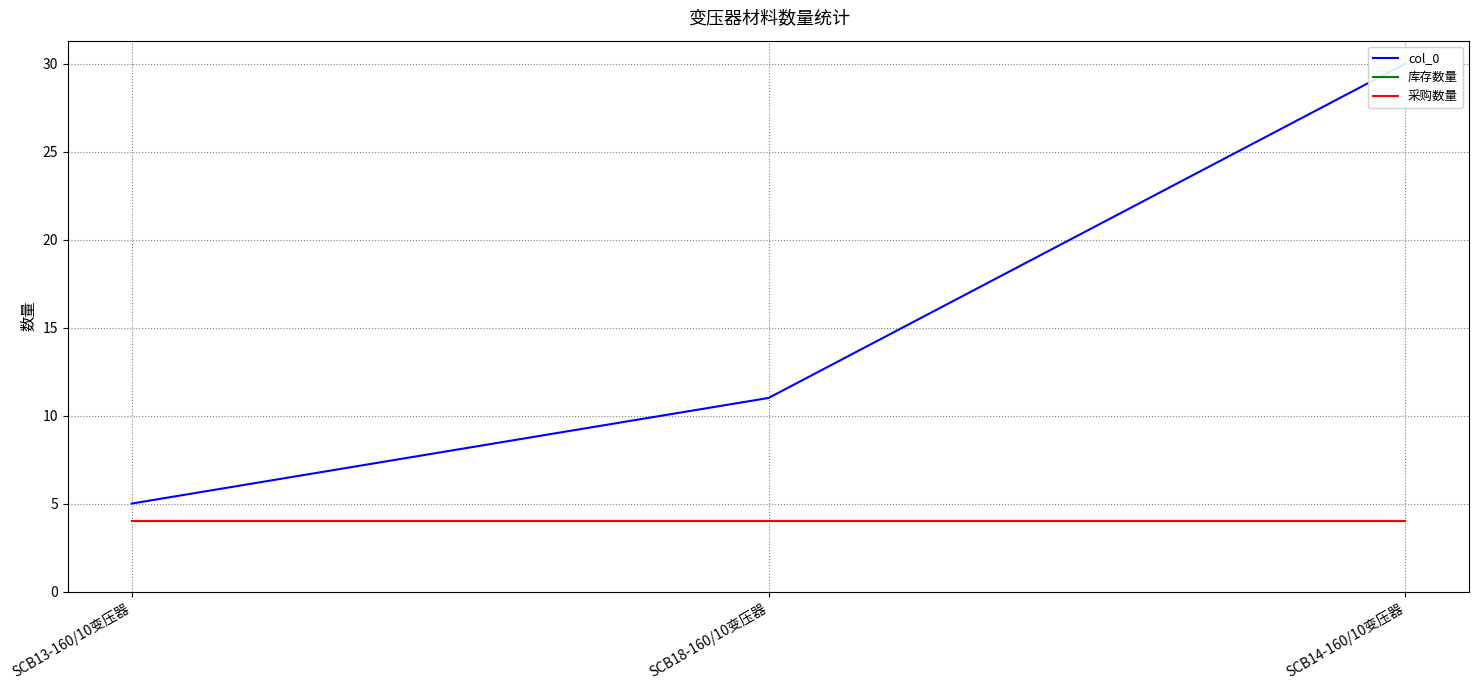

What is the smallest value displayed?

4